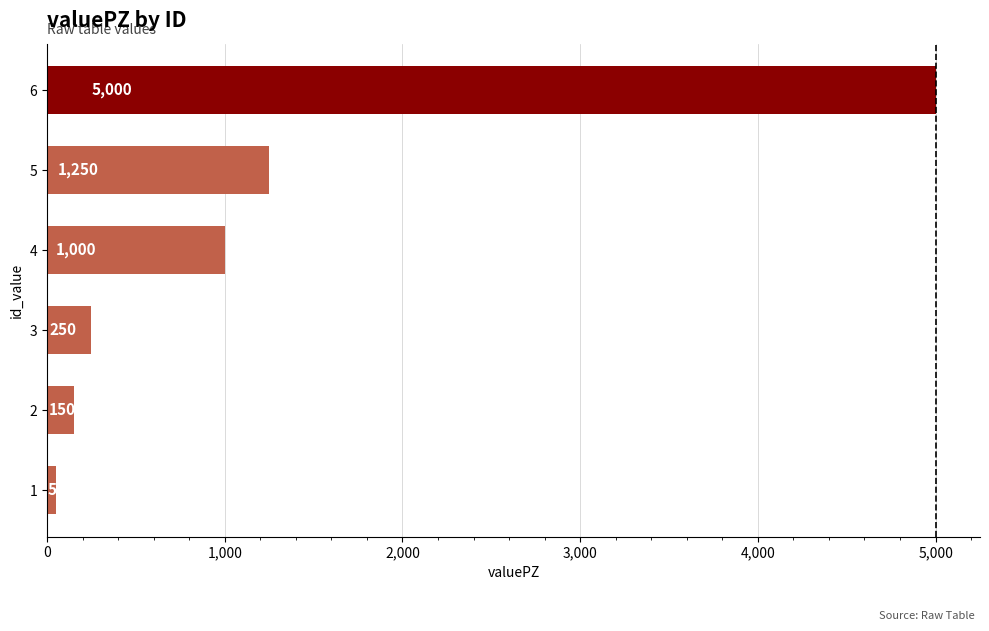

How many series are shown in this chart?

1